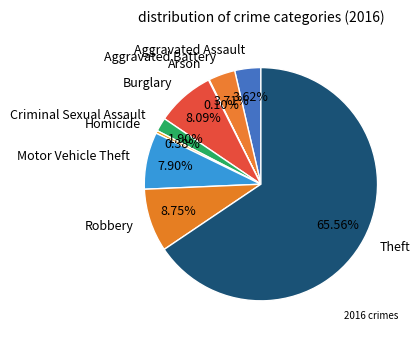

Approximately how many times larger is the value at Criminal Sexual Assault compared to Homicide?

5.0